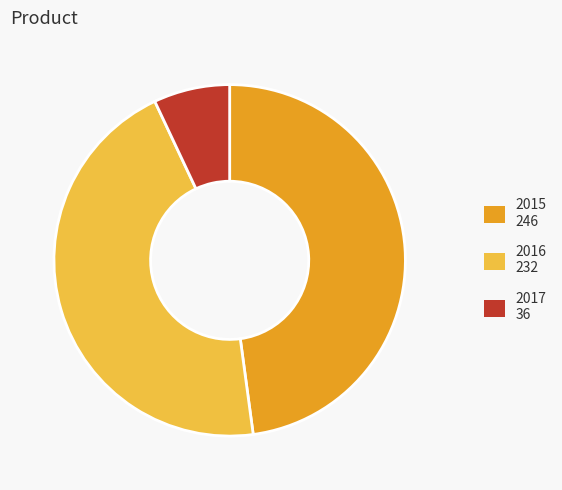

Does 2015 represent more than half of the total?

No